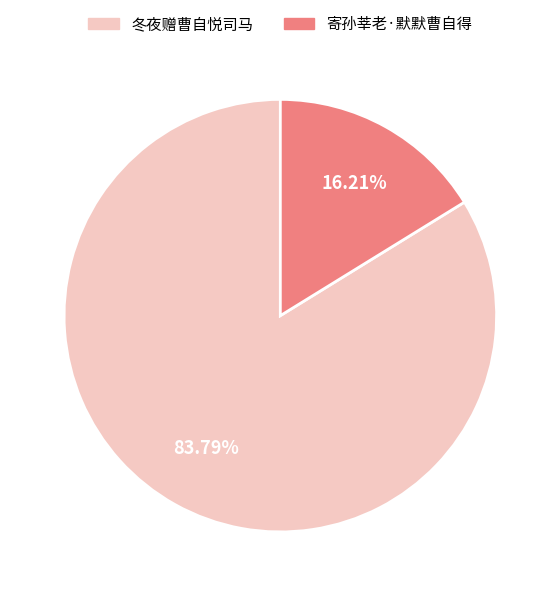

What is the smallest slice in the pie chart?

寄孙莘老·默默曹自得